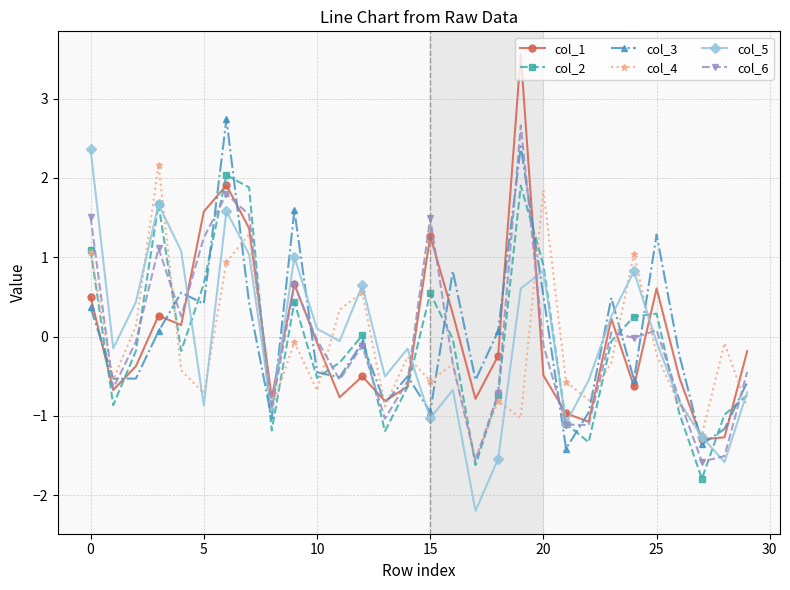

Which series has the widest spread of values?

col_1